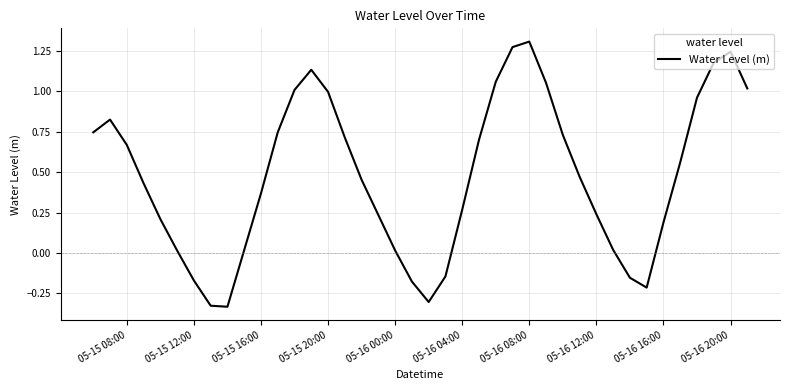

What is the difference between the maximum and minimum values?

1.6